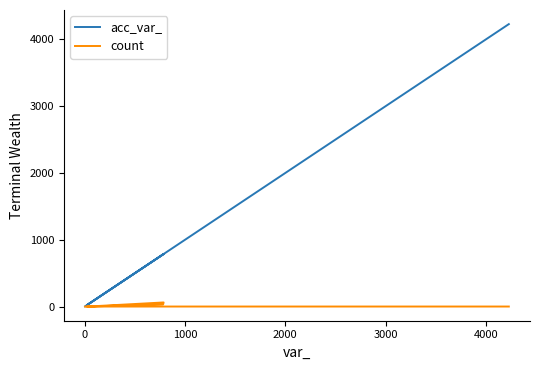

Rank the series by their average value, from lowest to highest.

count, acc_var_